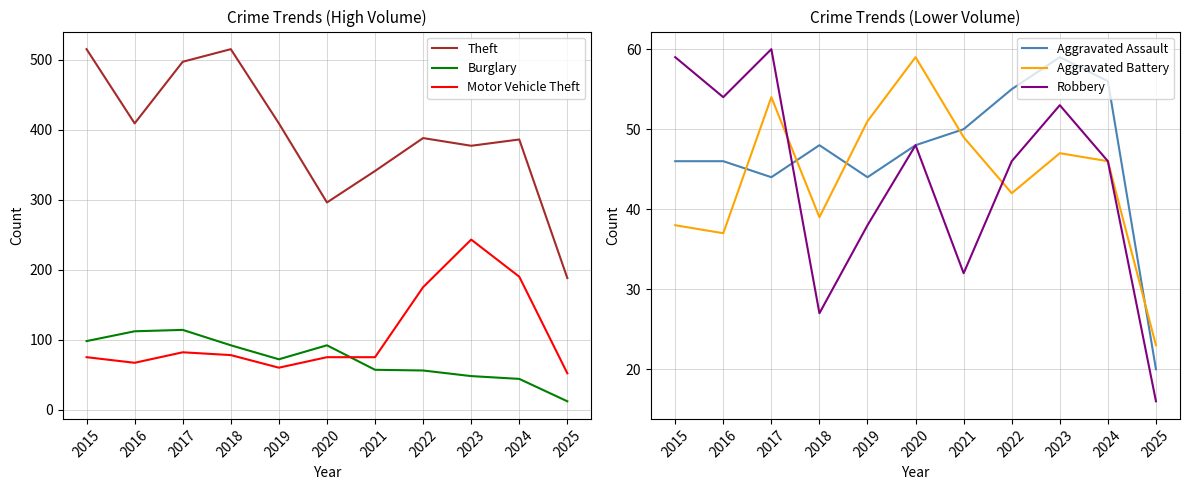

True or false: Aggravated Assault has a value of 44 at 2017.

True